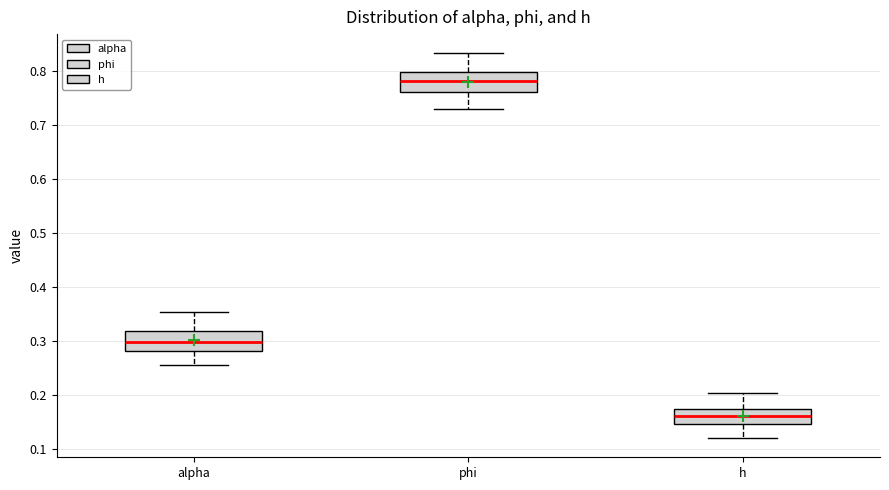

Reading left to right, transcribe this box plot: for each box, give where its median line is, the range the box spans, and where its two whiskers end, as read against the y-axis. The values are not printed on the chart, so give them approximately, as read against the axis.

alpha: median 0.30, box 0.28 to 0.32, whiskers 0.26 to 0.35
phi: median 0.78, box 0.76 to 0.80, whiskers 0.73 to 0.83
h: median 0.16, box 0.15 to 0.17, whiskers 0.12 to 0.20